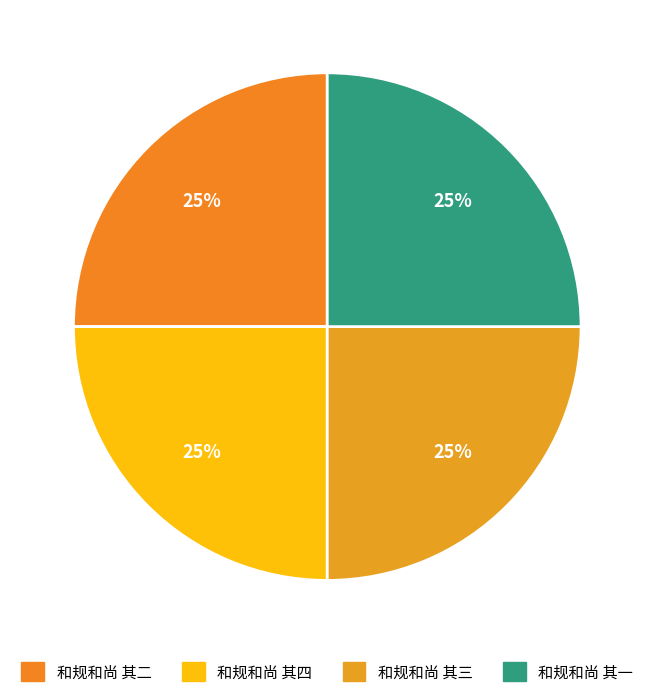

Is it true that 和规和尚 其二 is 15% of the pie?

False